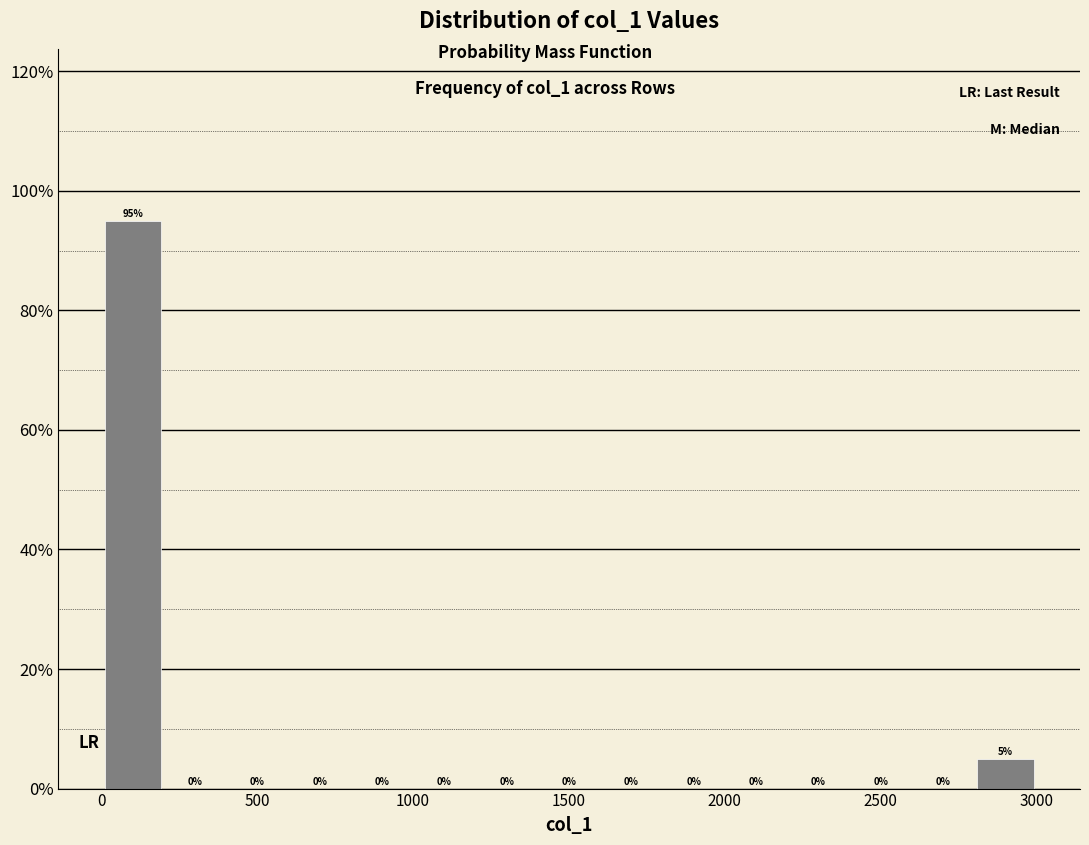

How tall is the bar that spans 0 to 200 on the x-axis? The bar edges are not printed on the chart, so give them approximately, as read against the axis.

95